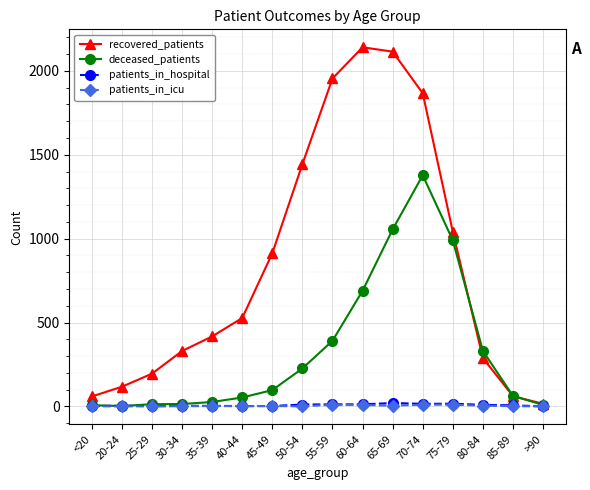

What is the maximum value shown in the chart?

2141